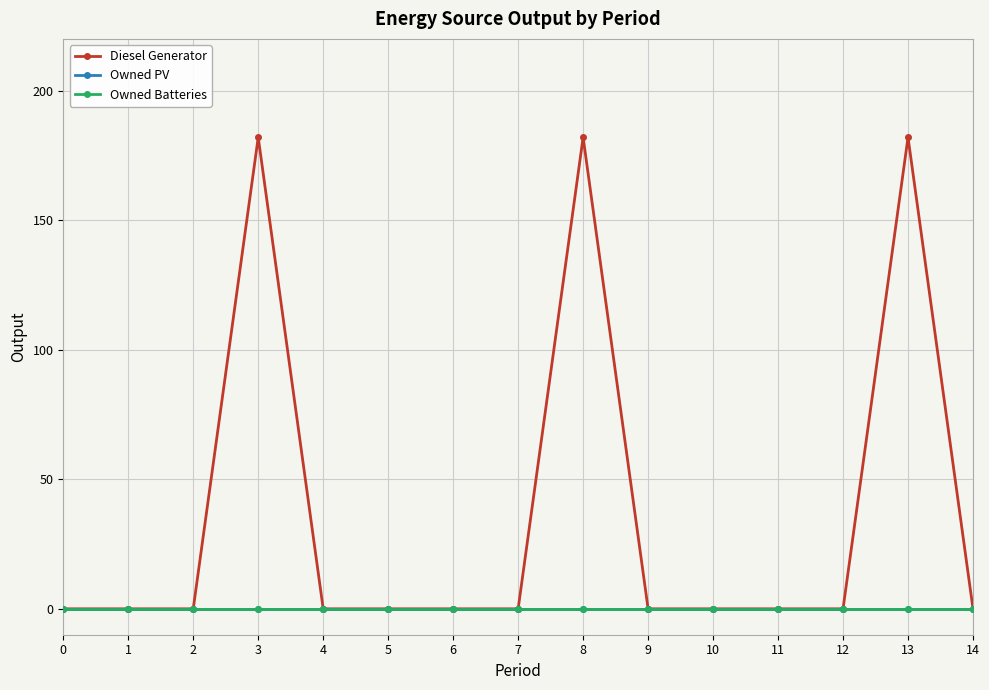

Reading right to left, list all the values displayed in this chart.

Diesel Generator: 0	182	0	0	0	0	182	0	0	0	0	182	0	0	0
Owned PV: 0	0	0	0	0	0	0	0	0	0	0	0	0	0	0
Owned Batteries: 0	0	0	0	0	0	0	0	0	0	0	0	0	0	0